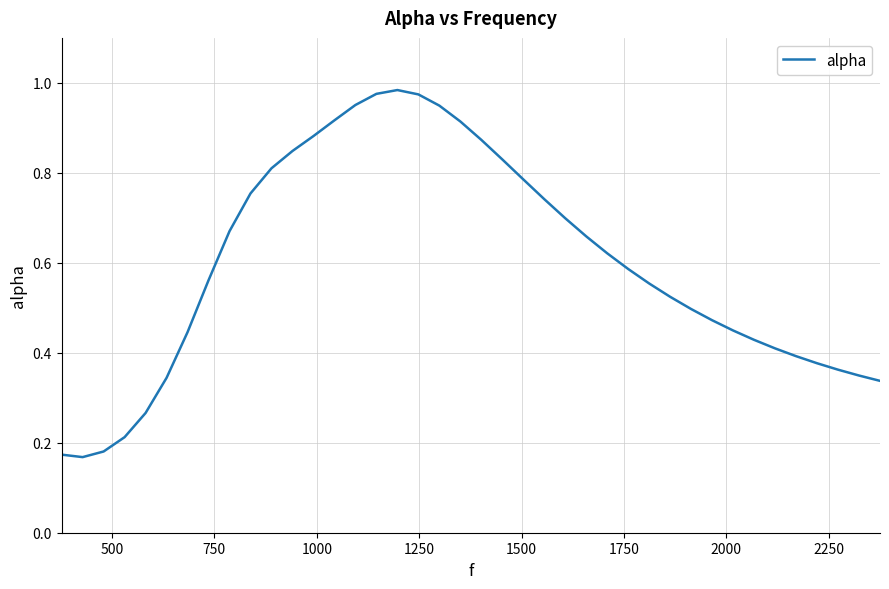

Does the chart display data point markers on the line(s)?

No